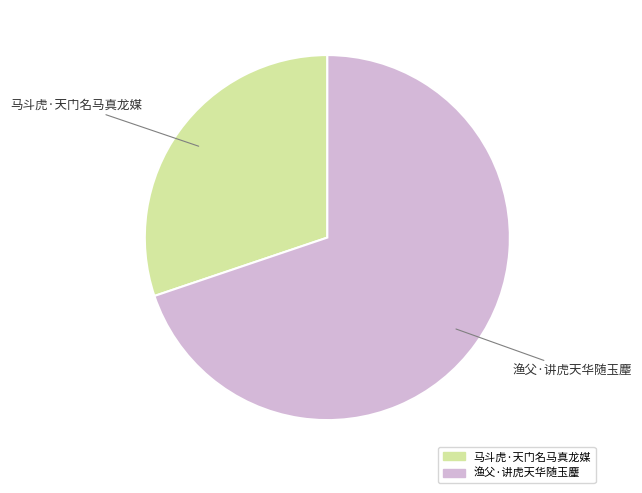

Is there a majority slice in this chart?

Yes